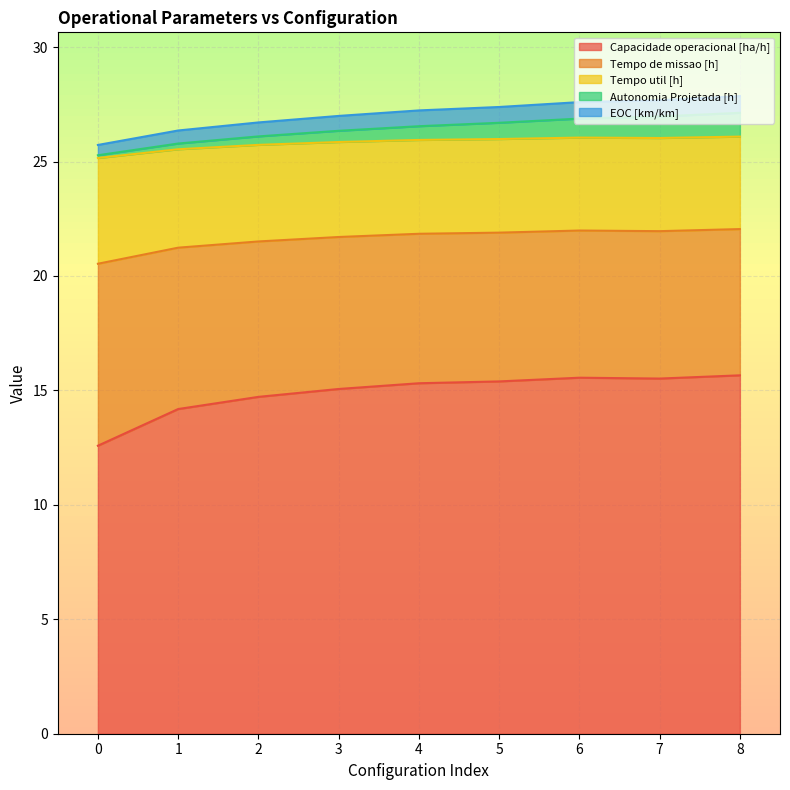

The Tempo util [h] series shows 26.1 at 8. True or false?

True